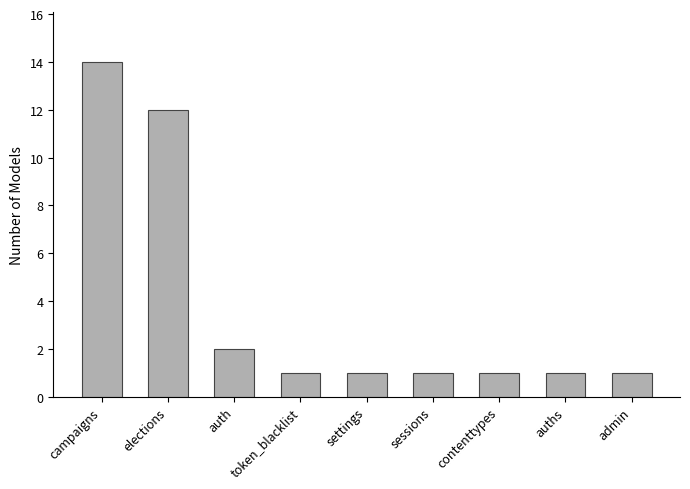

How many series are shown in this chart?

1